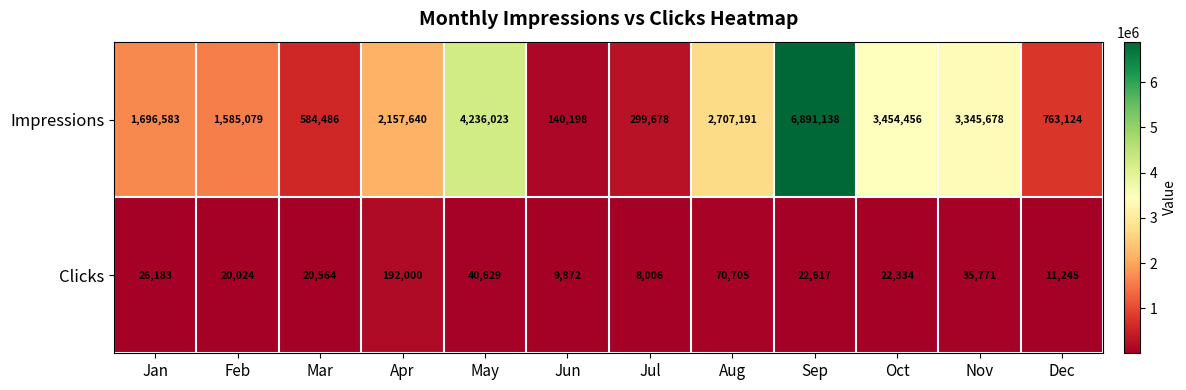

Read the Impressions value at Aug, to the nearest 10.

2707190